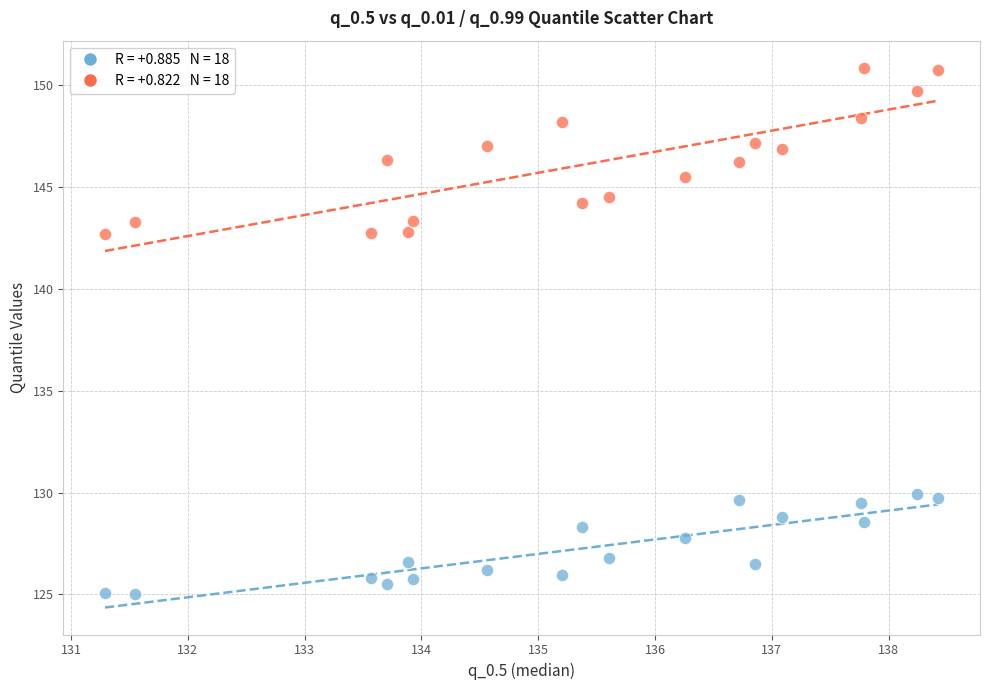

Across all data points, what is the range of X values (max minus min)?

7.1